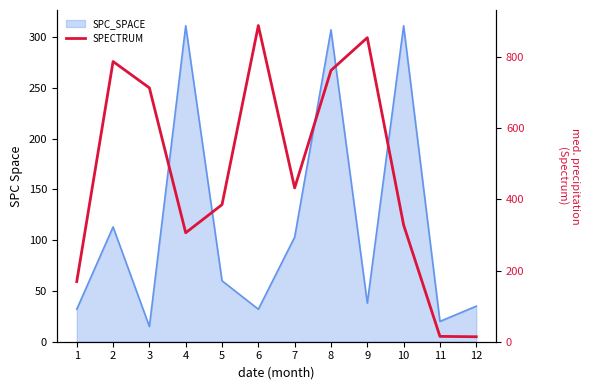

What is the difference between the values at 12 and 2?

773